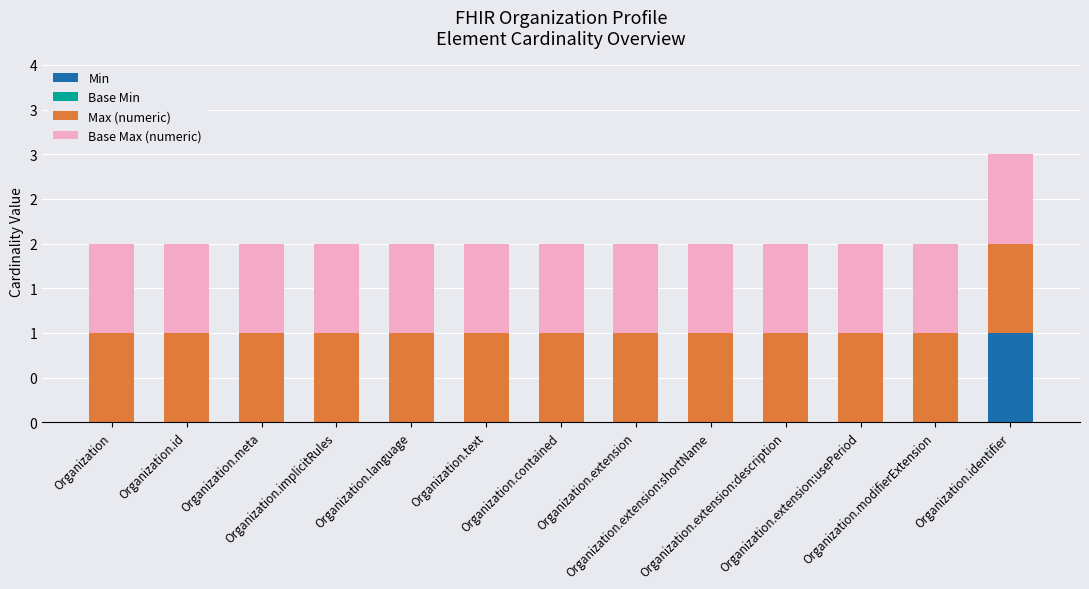

Are the bars horizontal?

No